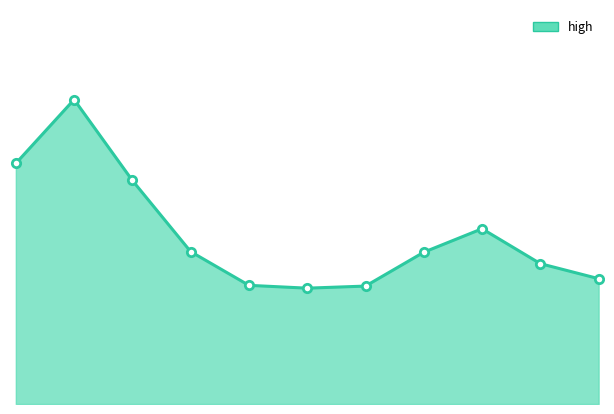

How many lines are shown in the chart?

1